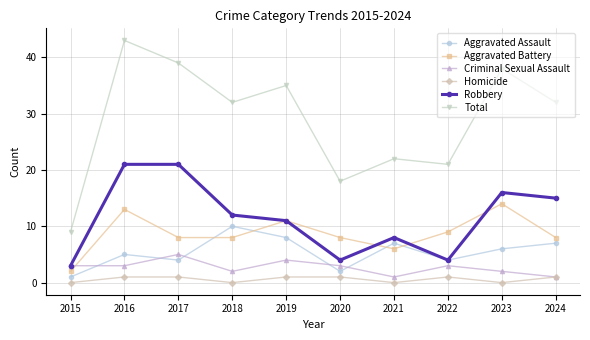

Reading left to right, extract all data points from this chart.

Aggravated Assault: 1	5	4	10	8	2	7	4	6	7
Aggravated Battery: 2	13	8	8	11	8	6	9	14	8
Criminal Sexual Assault: 3	3	5	2	4	3	1	3	2	1
Homicide: 0	1	1	0	1	1	0	1	0	1
Robbery: 3	21	21	12	11	4	8	4	16	15
Total: 9	43	39	32	35	18	22	21	38	32